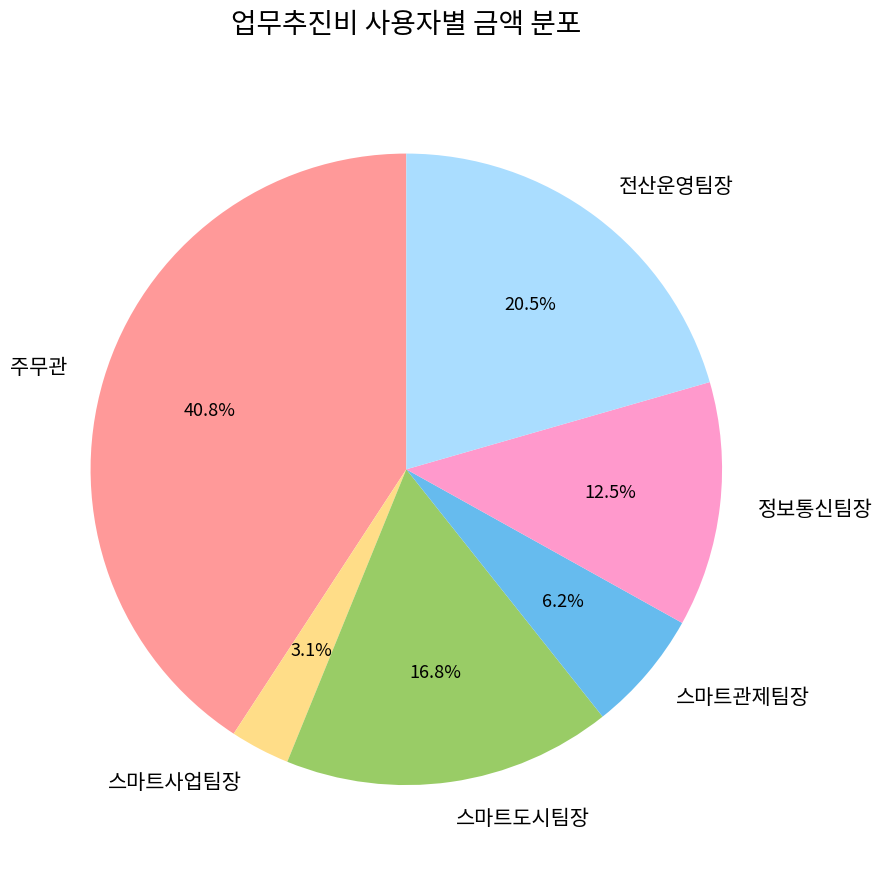

How many segments does this pie chart have?

6